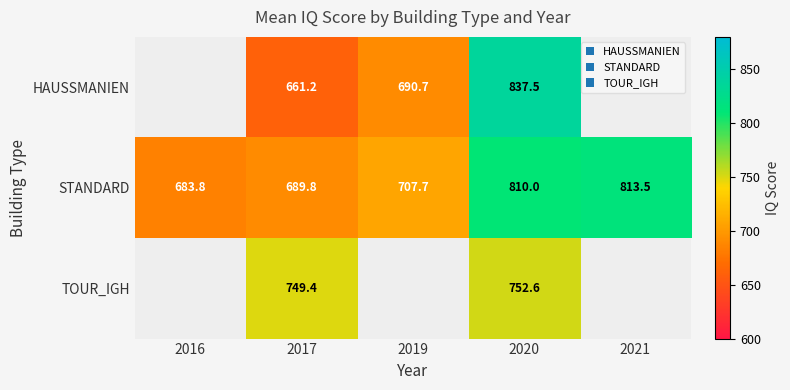

What is the total value across all series at 2017?

2100.4